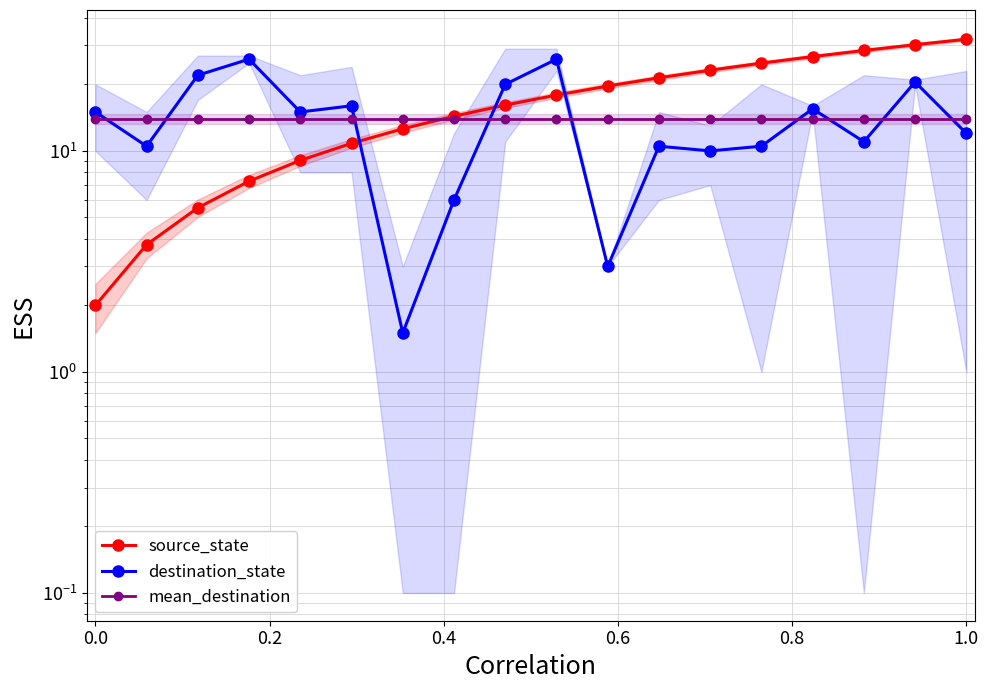

True or false: source_state and mean_destination intersect in this chart.

True